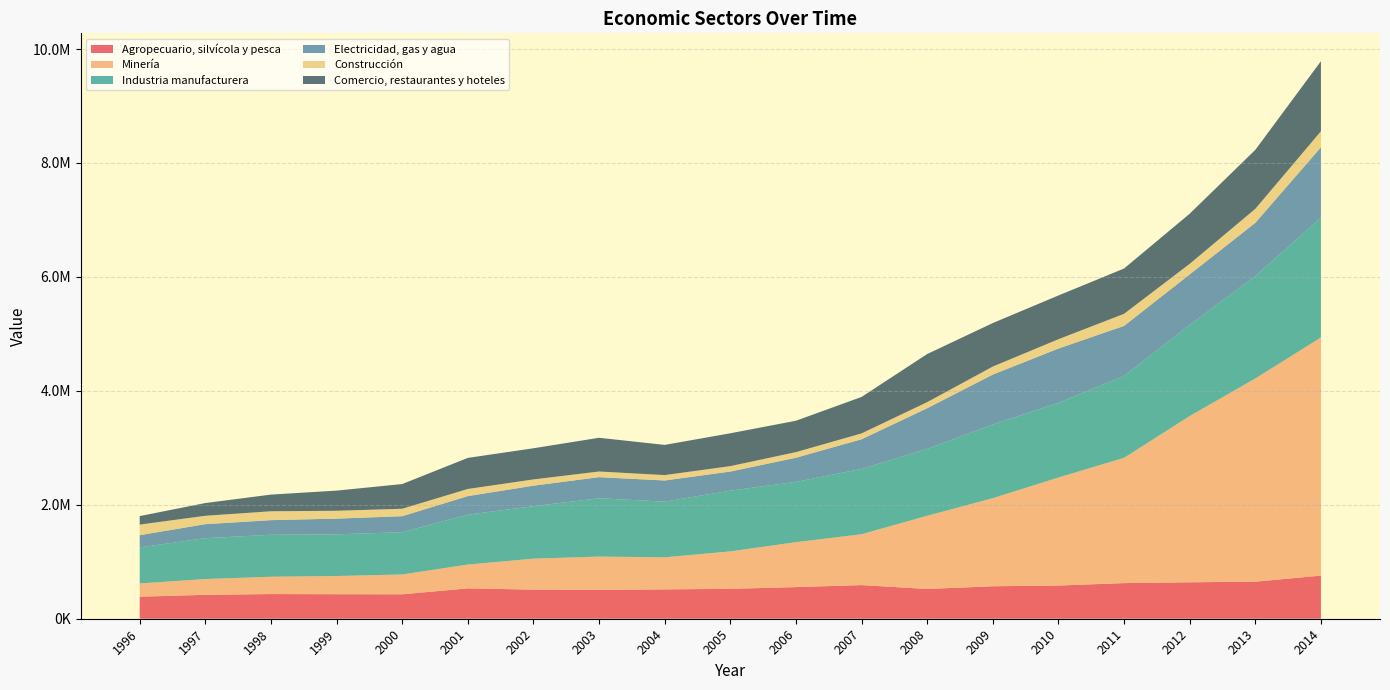

Reading left to right, extract all data points from this chart.

Agropecuario, silvícola y pesca: 386848	419801	433071	430520	428668	533057	510810	505016	515300	525087	555118	590560	522534	570303	582910	625523	639604	650666	756746
Minería: 232153	276941	303784	319339	348022	417817	543522	585999	562691	657053	788508	892504	1284615	1545836	1895582	2198531	2918056	3566752	4179933
Industria manufacturera: 633422	717595	736847	731787	741955	875734	921547	1023279	977790	1066420	1058442	1147712	1174015	1295229	1310522	1438538	1599967	1799058	2103434
Electricidad, gas y agua: 214540	245454	256722	275464	281251	325858	359561	370770	371020	335109	423970	519591	714139	874622	953671	878065	886551	932863	1235736
Construcción: 185581	147548	155951	138169	130738	125427	110025	99273	94527	95121	98557	102897	106530	140924	163945	211954	185367	246038	281081
Comercio, restaurantes y hoteles: 149040	223663	292520	353688	433491	545491	546913	592083	530143	576544	550903	640127	844640	763672	767851	795240	879764	1035175	1229631